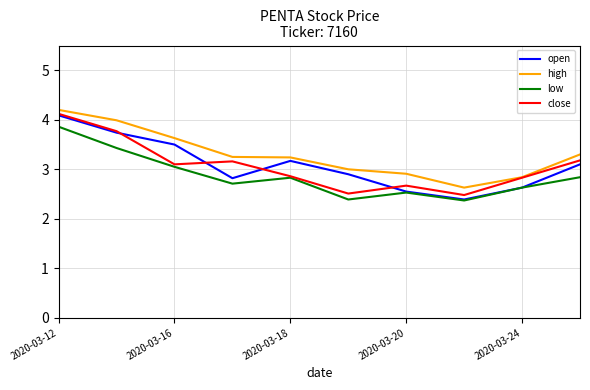

How many series are shown in this chart?

4